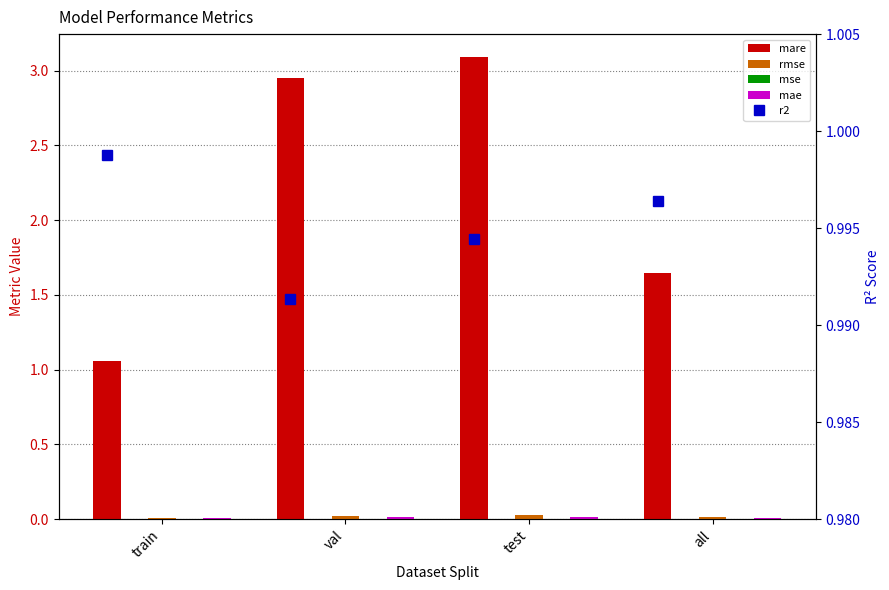

Between val and test, which series saw the biggest shift?

mare